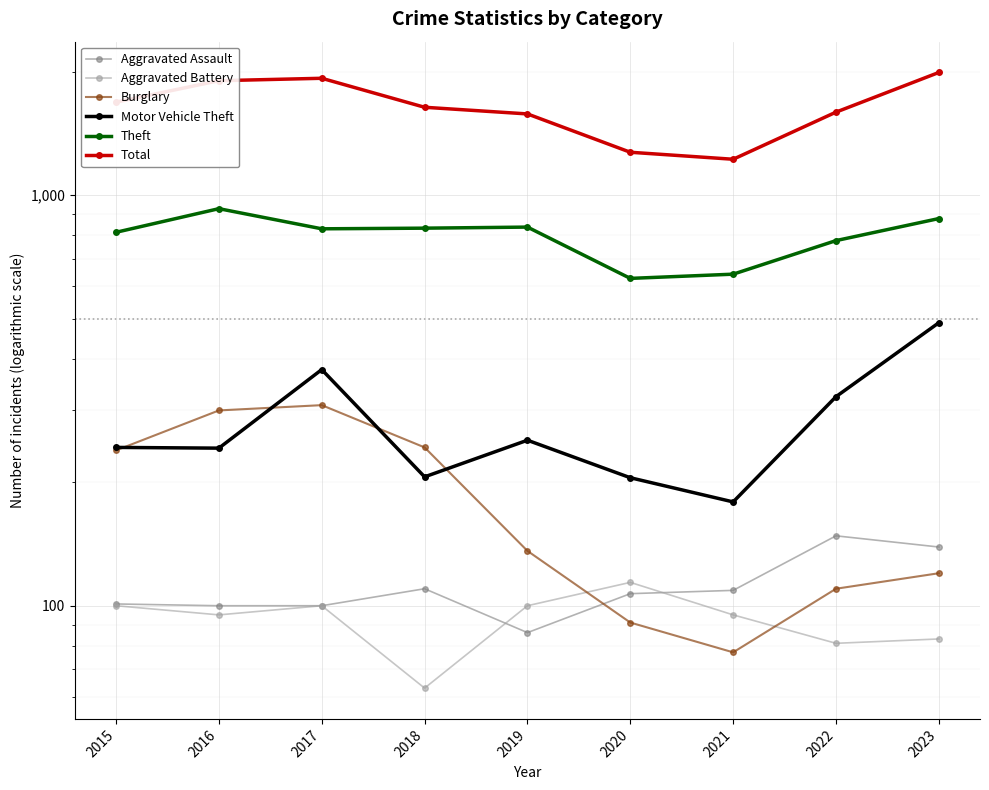

Which series changed the most between 2017 and 2019?

Total